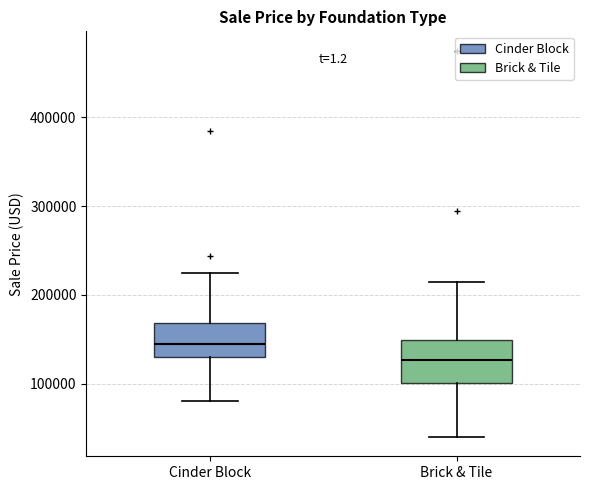

Reading left to right, transcribe this box plot: for each box, give where its median line is, the range the box spans, and where its two whiskers end, as read against the y-axis. The values are not printed on the chart, so give them approximately, as read against the axis.

Cinder Block: median 140000, box 130000 to 170000, whiskers 80000 to 230000
Brick & Tile: median 130000, box 100000 to 150000, whiskers 40000 to 210000